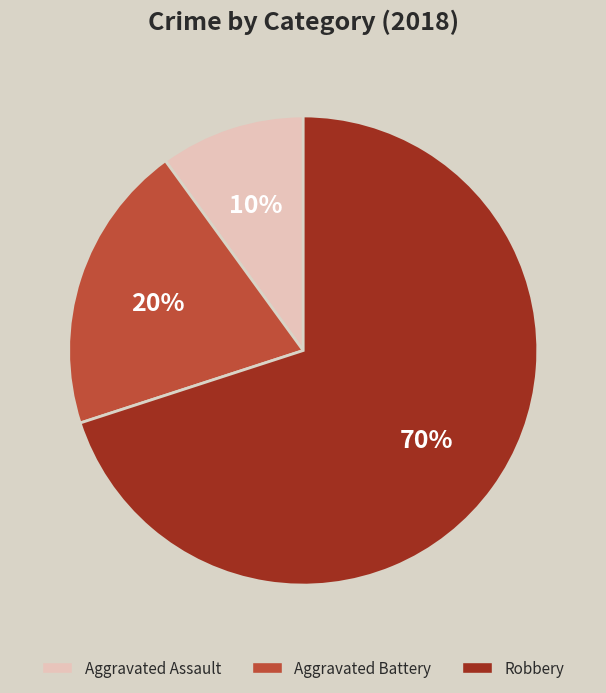

What is the majority slice?

Robbery